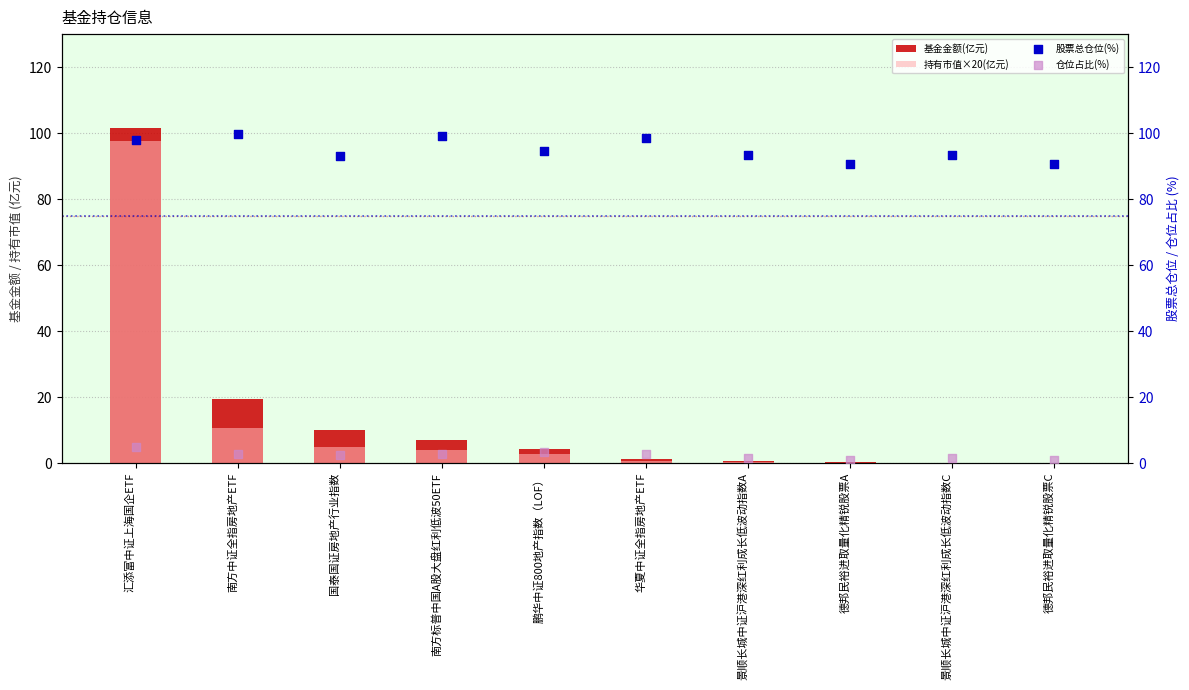

At how many categories does at least one series exceed 68?

10